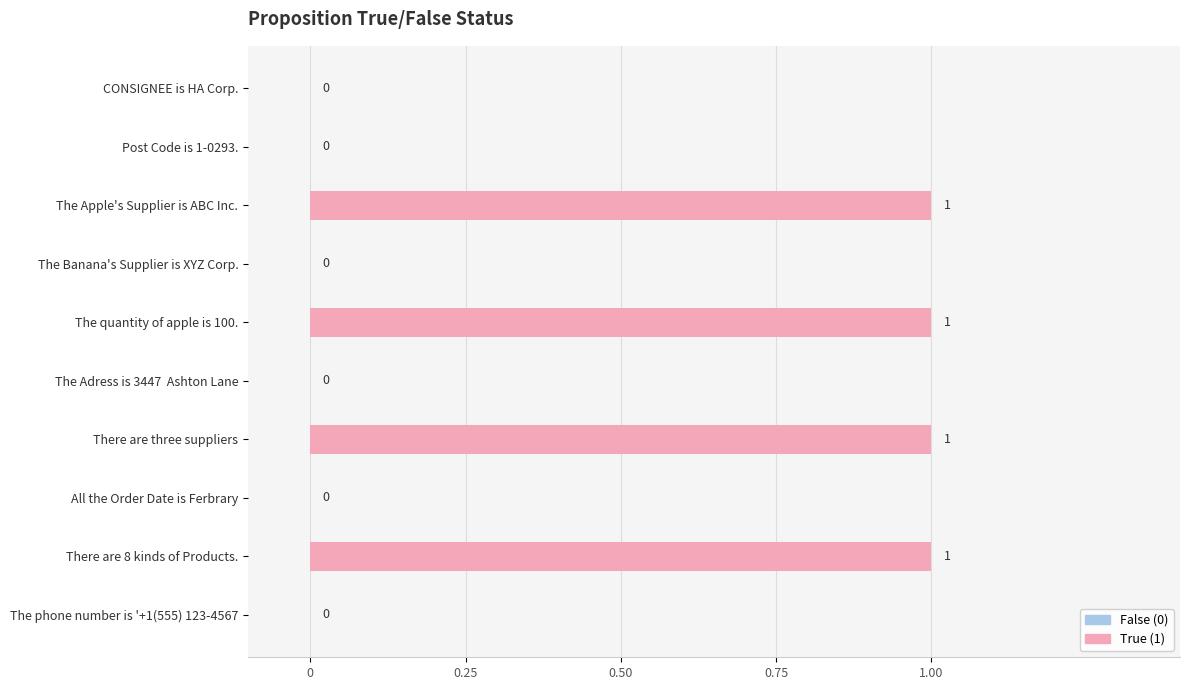

The chart shows a value of 1 at There are three suppliers. True or false?

True